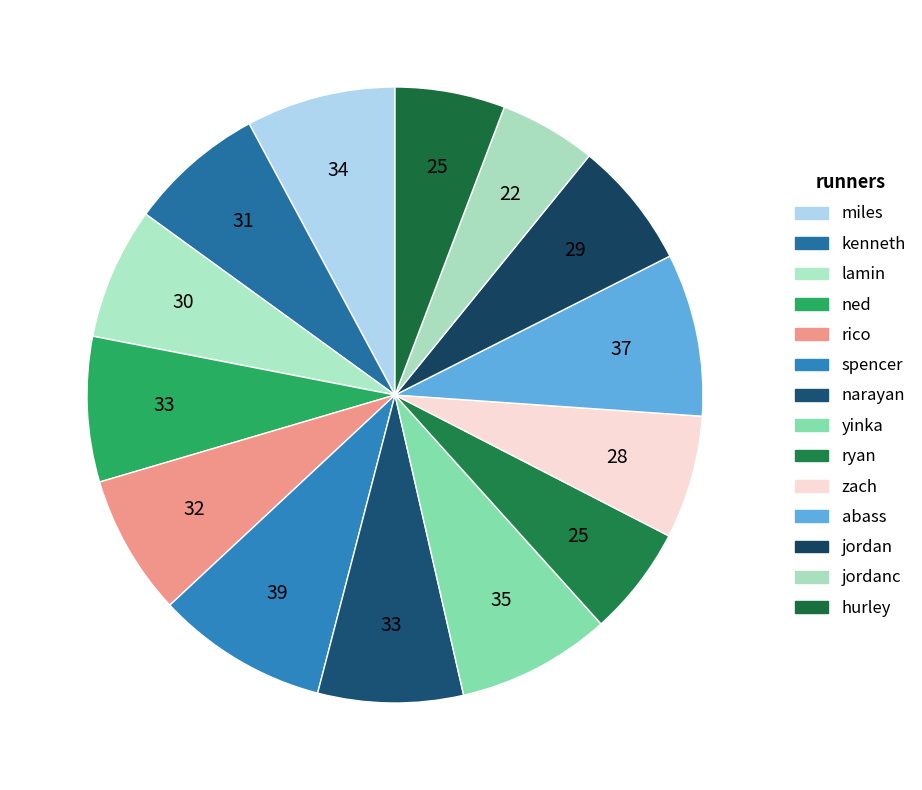

How many segments does this pie chart have?

14